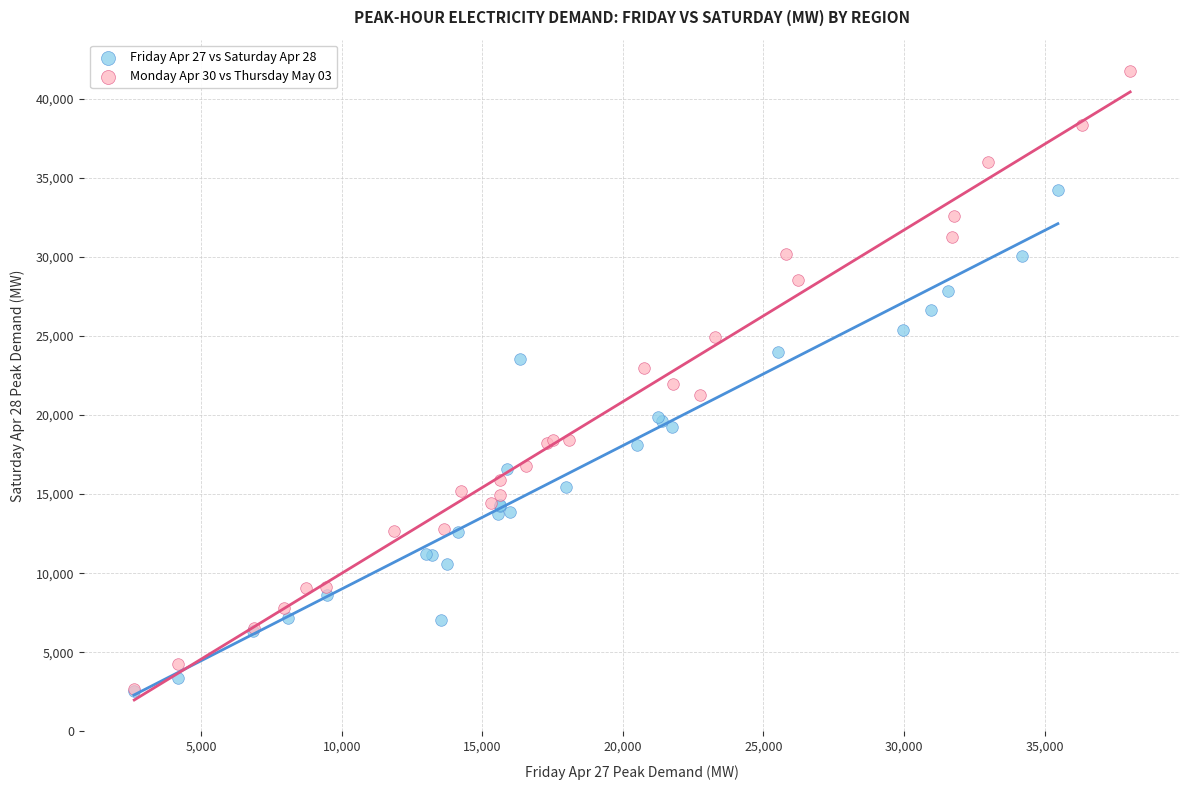

Which series contains the highest Y value?

Monday Apr 30 vs Thursday May 03